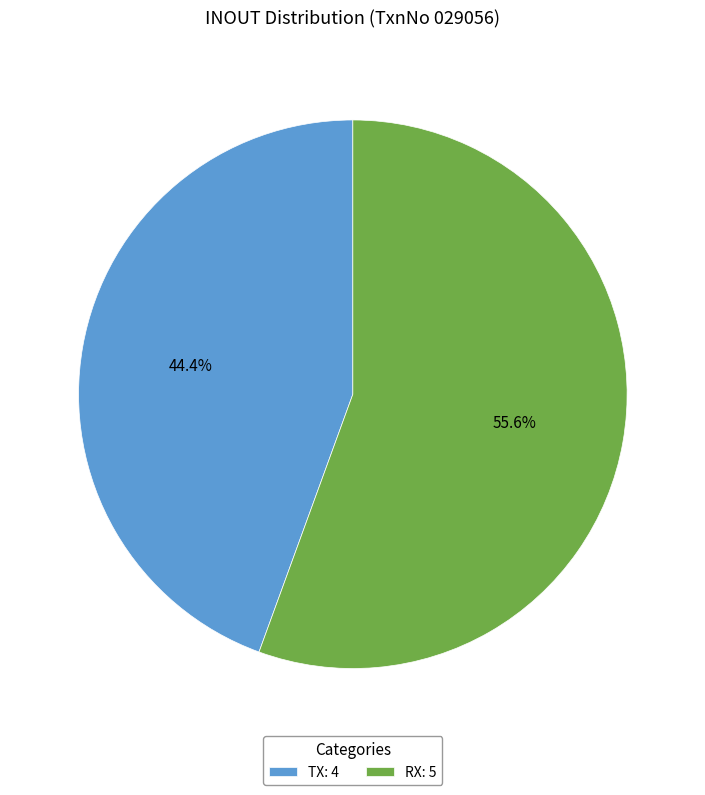

How many slices are in this pie chart?

2